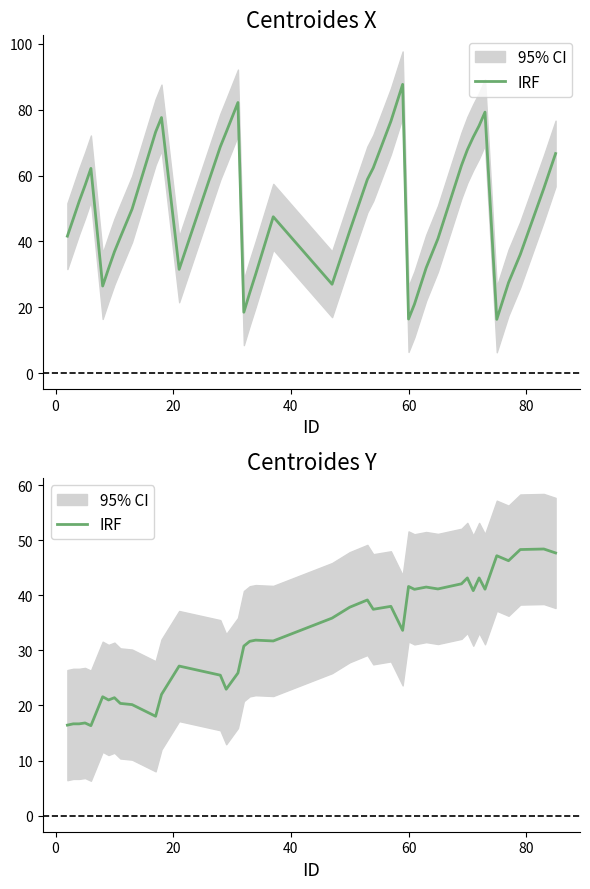

Reading left to right, extract all data points from this chart.

16.4	16.7	16.7	16.8	16.3	21.6	21.0	21.4	20.4	20.2	18.0	22.0	27.2	25.5	23.0	25.9	30.8	31.7	31.9	31.7	35.9	37.8	39.2	37.5	38.0	33.6	41.6	41.1	41.5	41.2	42.1	43.2	40.9	43.2	41.1	47.2	46.3	48.3	48.4	47.7